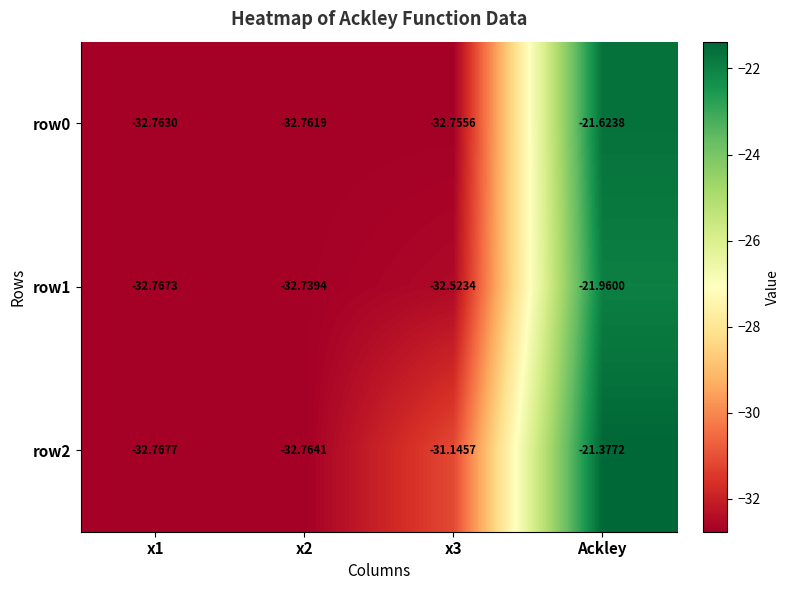

Which category has the lowest value across all series?

x1